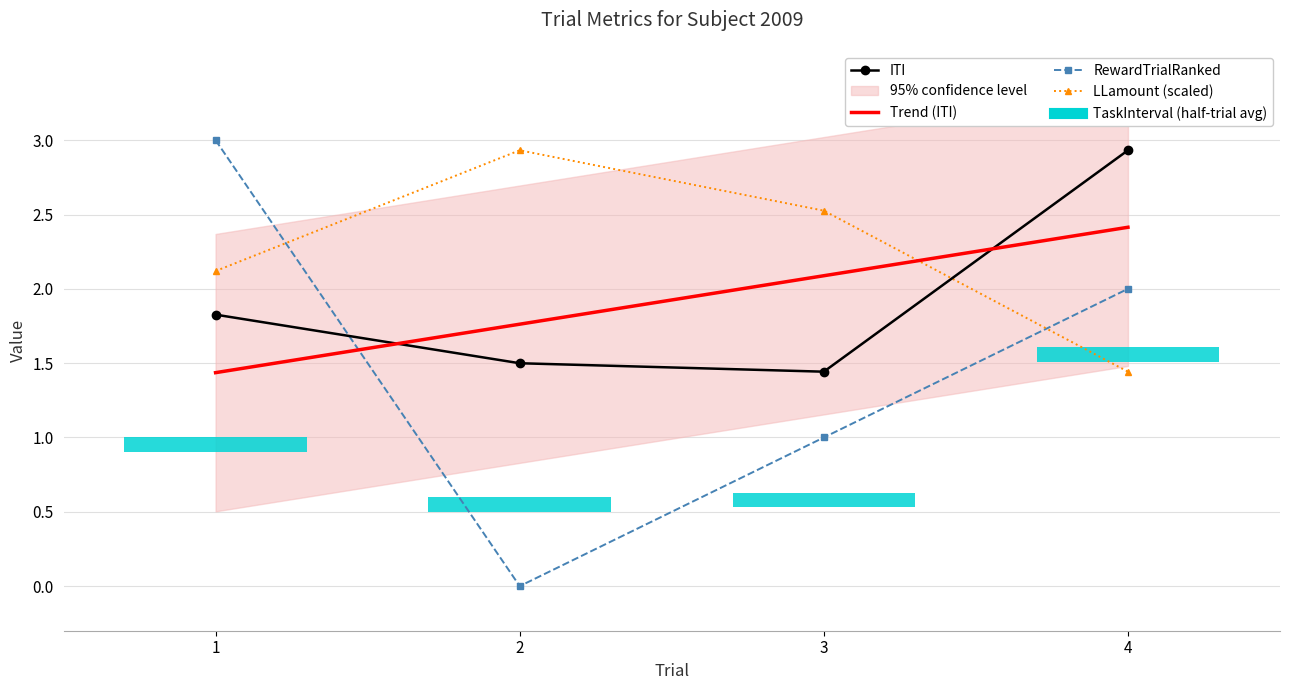

Does the chart have visible grid lines?

Yes